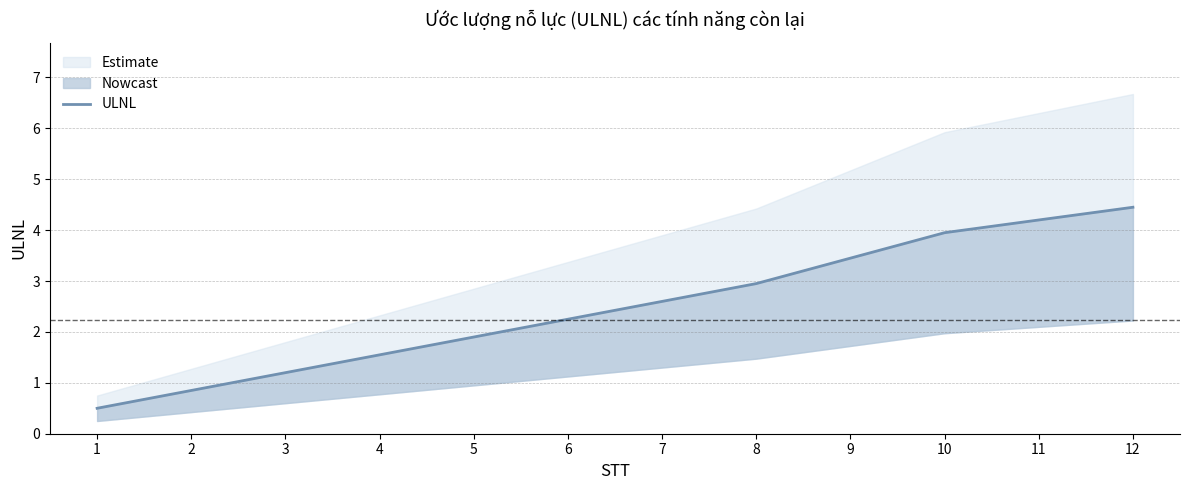

What is the sum of all values?

29.9